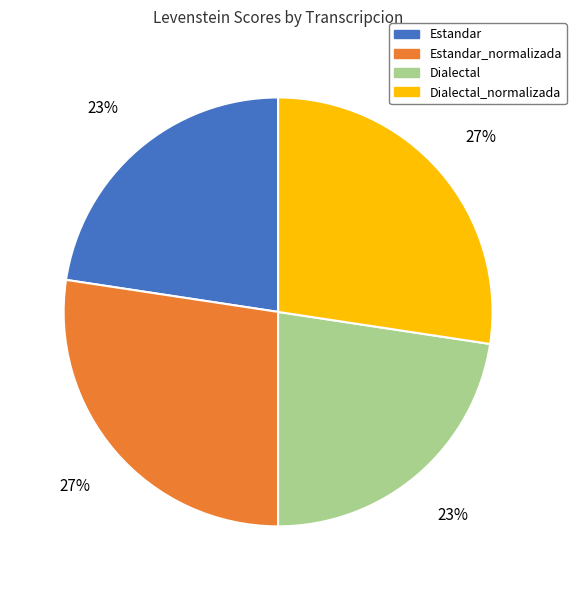

Is it true that Dialectal is 35% of the pie?

False